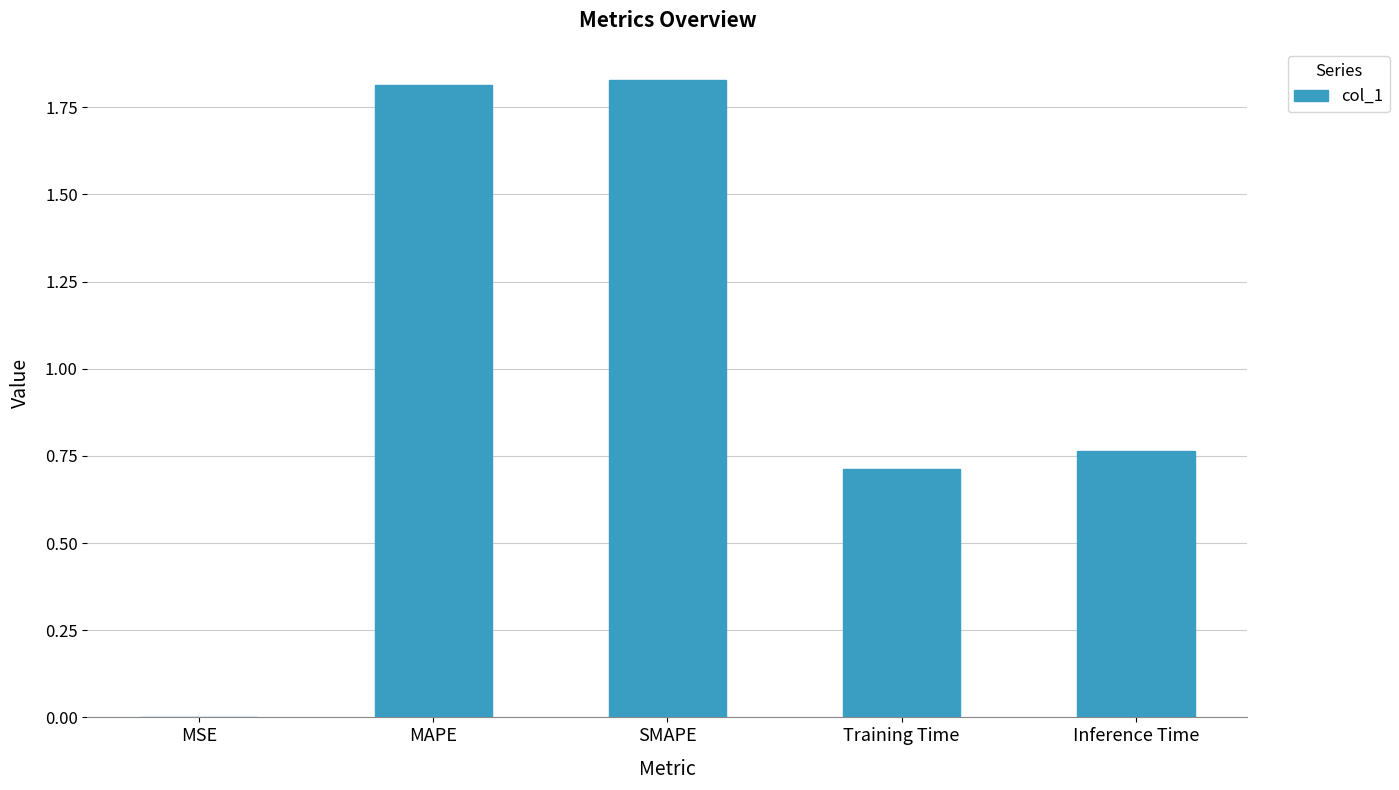

What is the sum of all values?

5.1